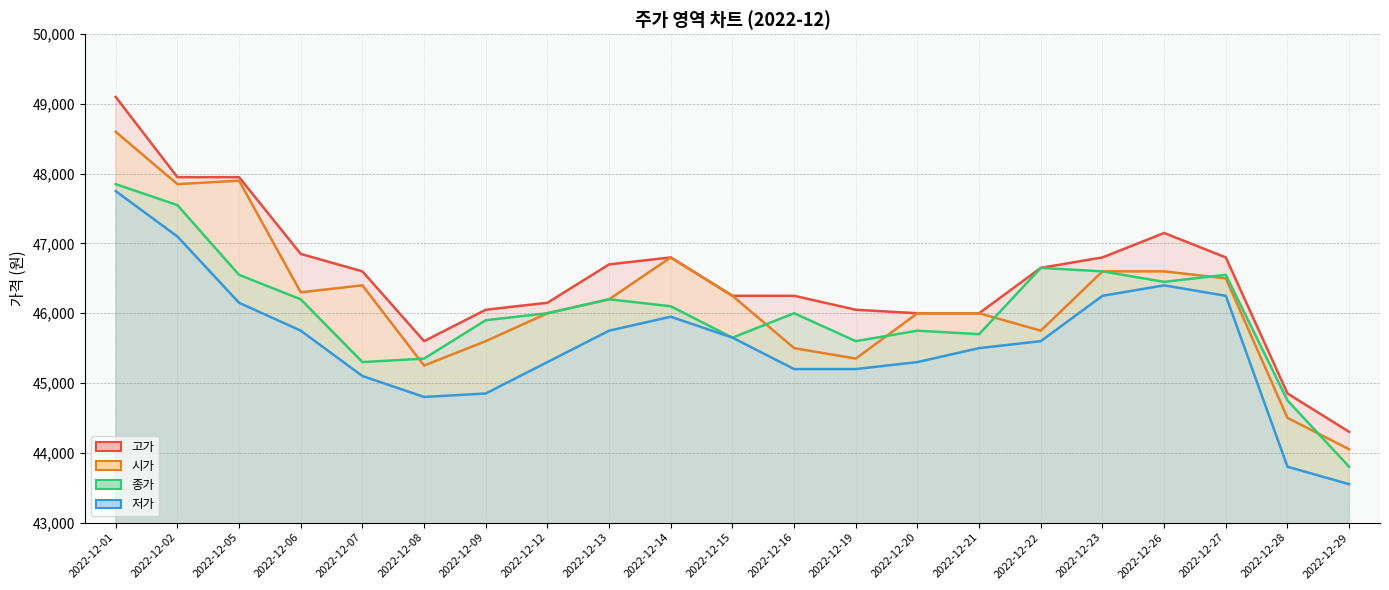

Between 2022-12-02 and 2022-12-26, which is larger?

2022-12-02